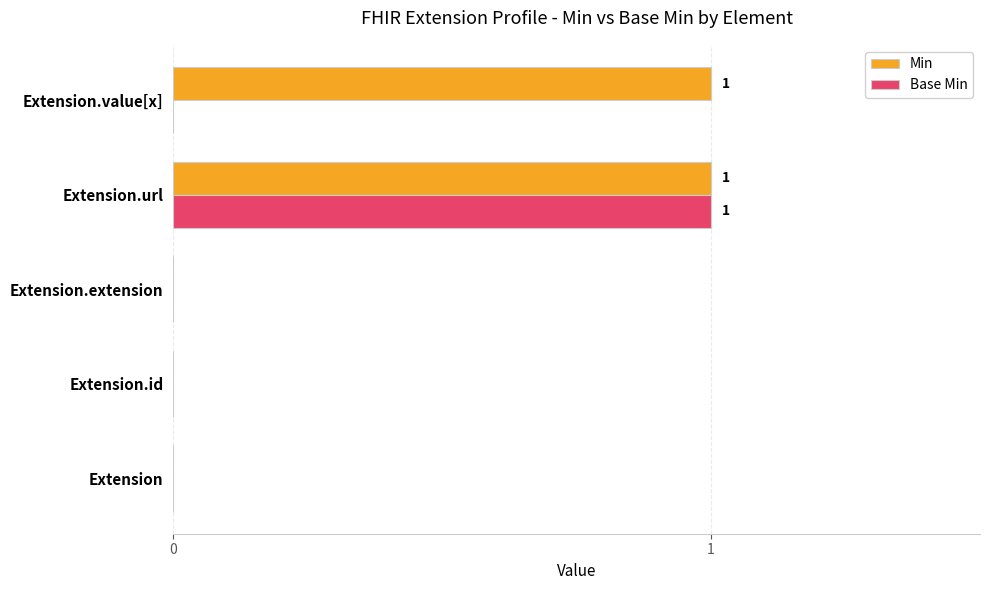

The value of Base Min at Extension.extension is 0. True or false?

True